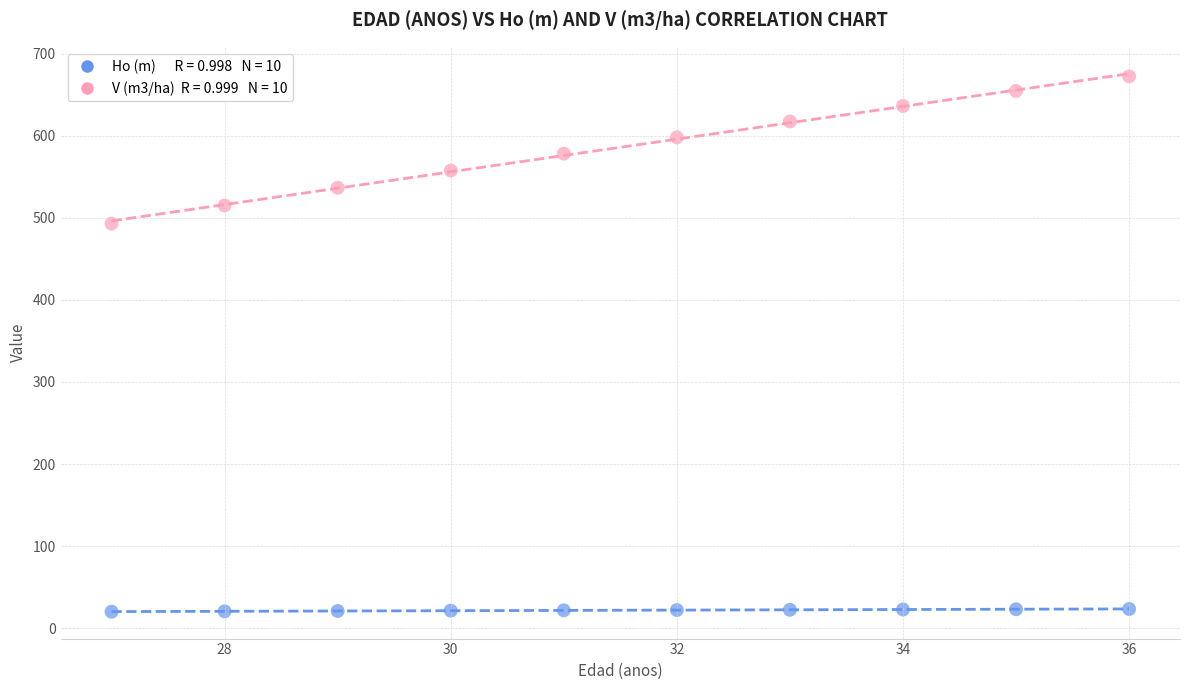

Across all data points, what is the range of X values (max minus min)?

9.0